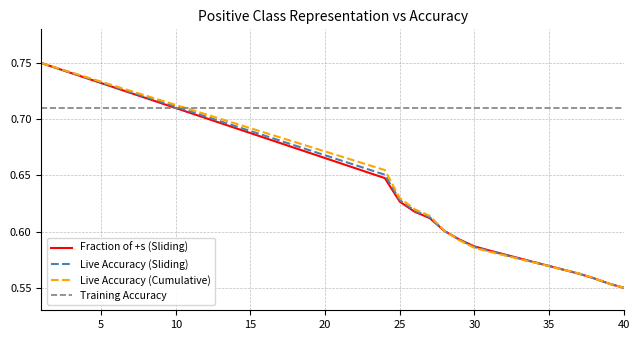

Which series has the largest total across all categories?

Training Accuracy